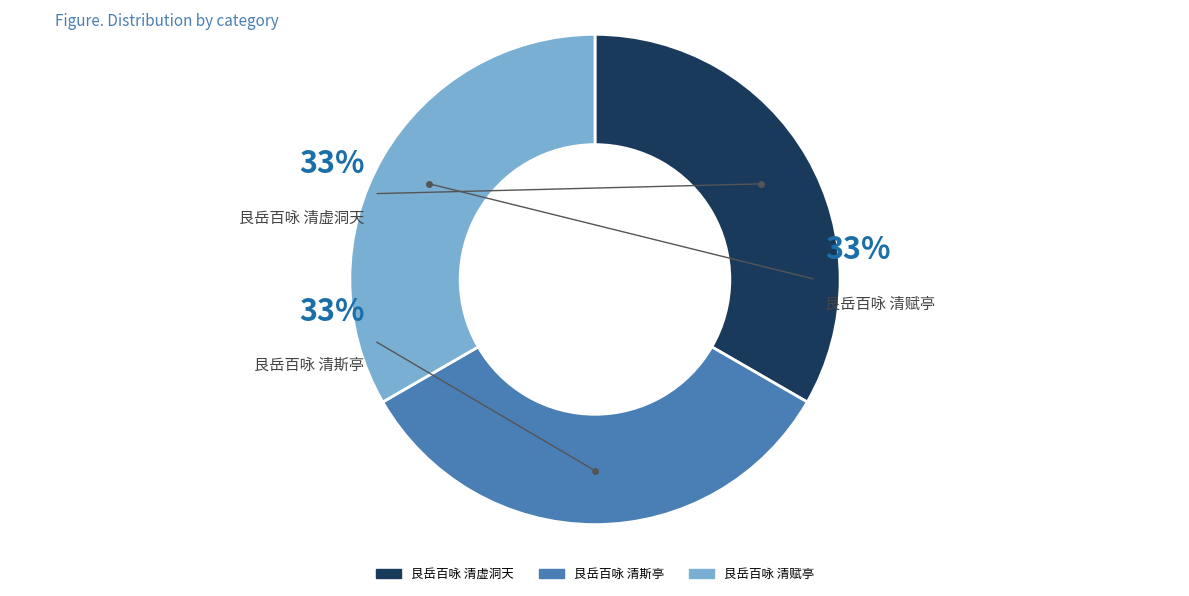

Does 艮岳百咏 清虚洞天 represent more than half of the total?

No